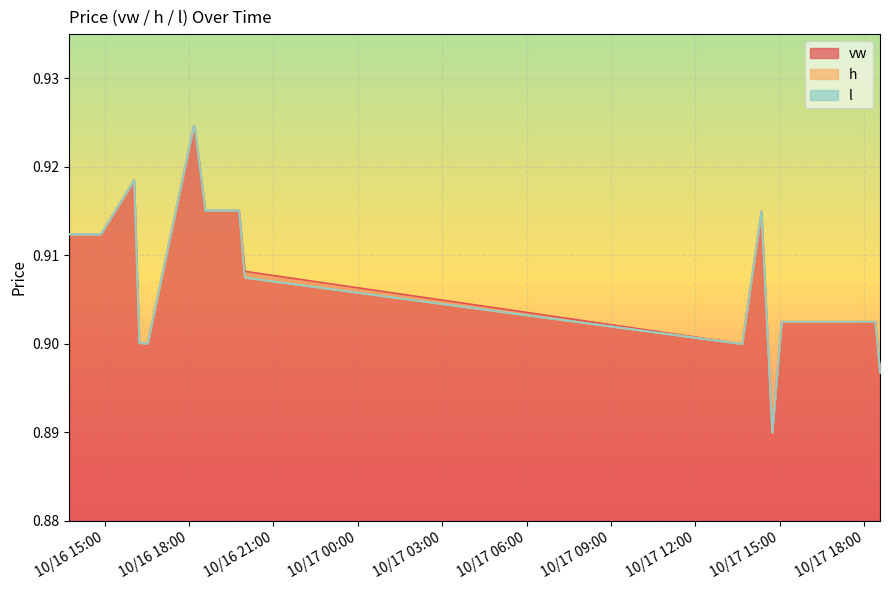

Rank the categories by l value from lowest to highest.

2023-10-17 14:44:00, 2023-10-17 18:34:00, 2023-10-16 16:28:00, 2023-10-17 13:40:00, 2023-10-16 16:14:00, 2023-10-16 16:23:00, 2023-10-16 16:32:00, 2023-10-17 15:04:00, 2023-10-17 15:26:00, 2023-10-17 15:40:00, 2023-10-17 15:41:00, 2023-10-17 15:48:00, 2023-10-17 15:49:00, 2023-10-17 15:57:00, 2023-10-17 16:07:00, 2023-10-17 16:21:00, 2023-10-17 16:23:00, 2023-10-17 16:30:00, 2023-10-17 16:40:00, 2023-10-17 16:43:00, 2023-10-17 17:06:00, 2023-10-17 17:10:00, 2023-10-17 17:31:00, 2023-10-17 18:11:00, 2023-10-17 18:24:00, 2023-10-16 19:59:00, 2023-10-16 13:45:00, 2023-10-16 14:51:00, 2023-10-16 14:52:00, 2023-10-16 18:35:00, 2023-10-16 19:47:00, 2023-10-17 14:21:00, 2023-10-16 18:37:00, 2023-10-16 18:41:00, 2023-10-16 19:03:00, 2023-10-16 19:37:00, 2023-10-16 19:46:00, 2023-10-16 16:03:00, 2023-10-16 18:10:00, 2023-10-16 18:12:00